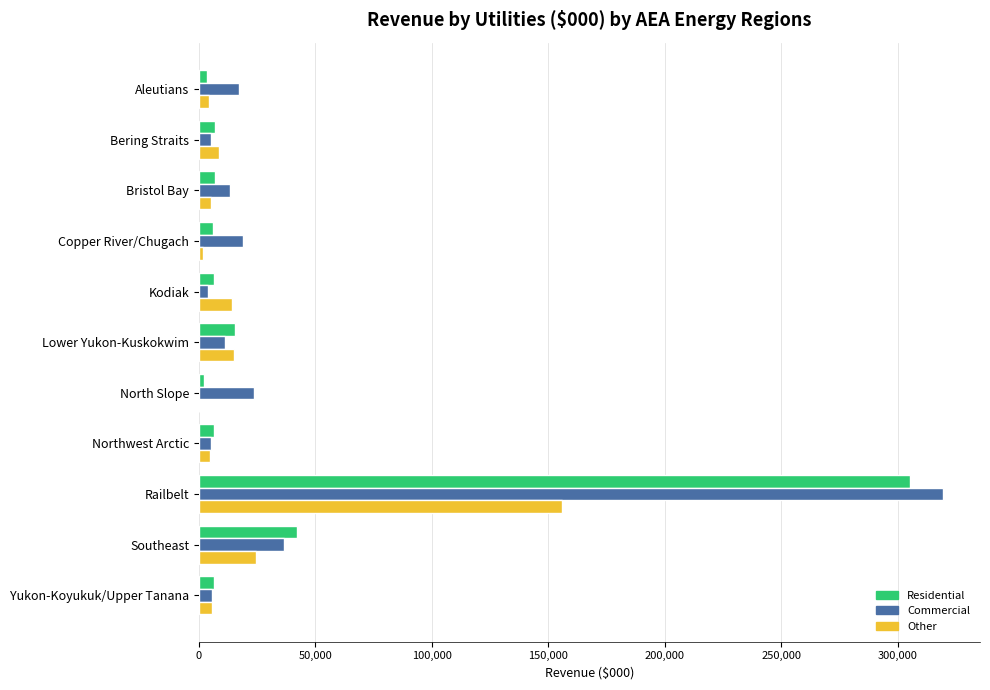

What is the maximum value shown in the chart?

319385.5